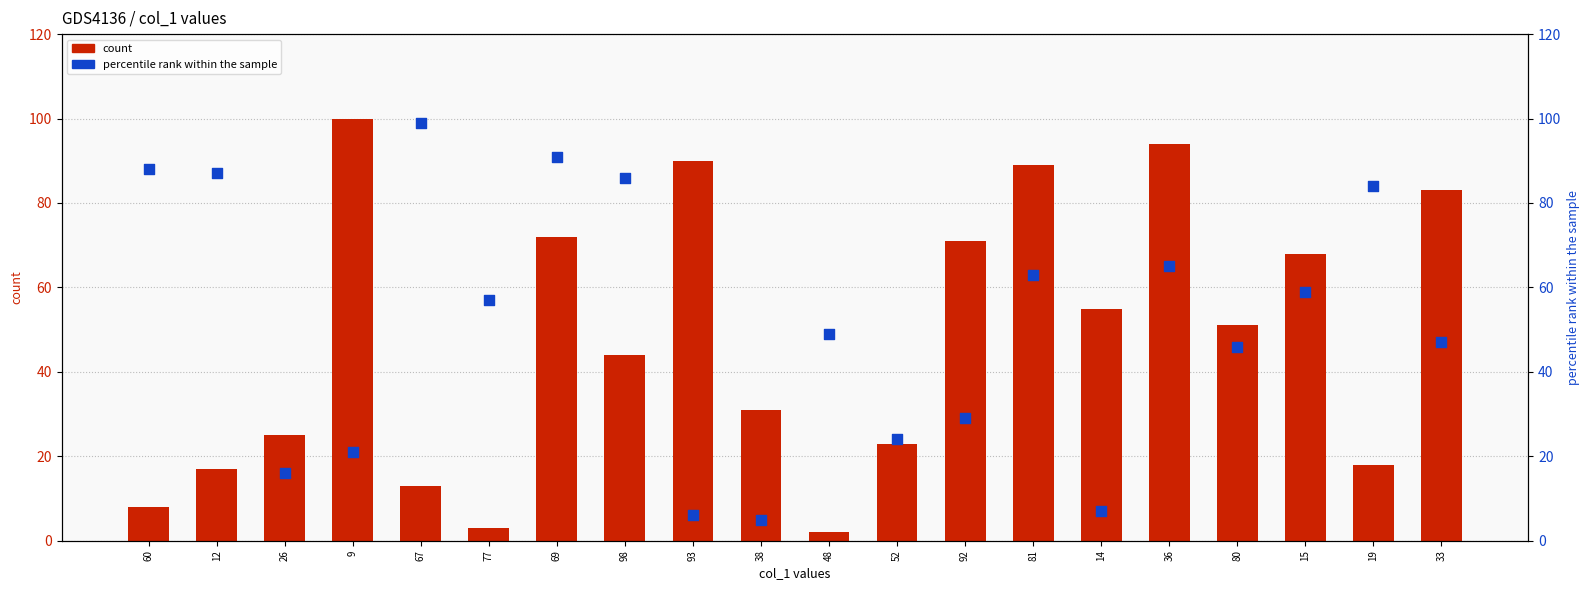

Which series reaches the minimum Y coordinate?

count